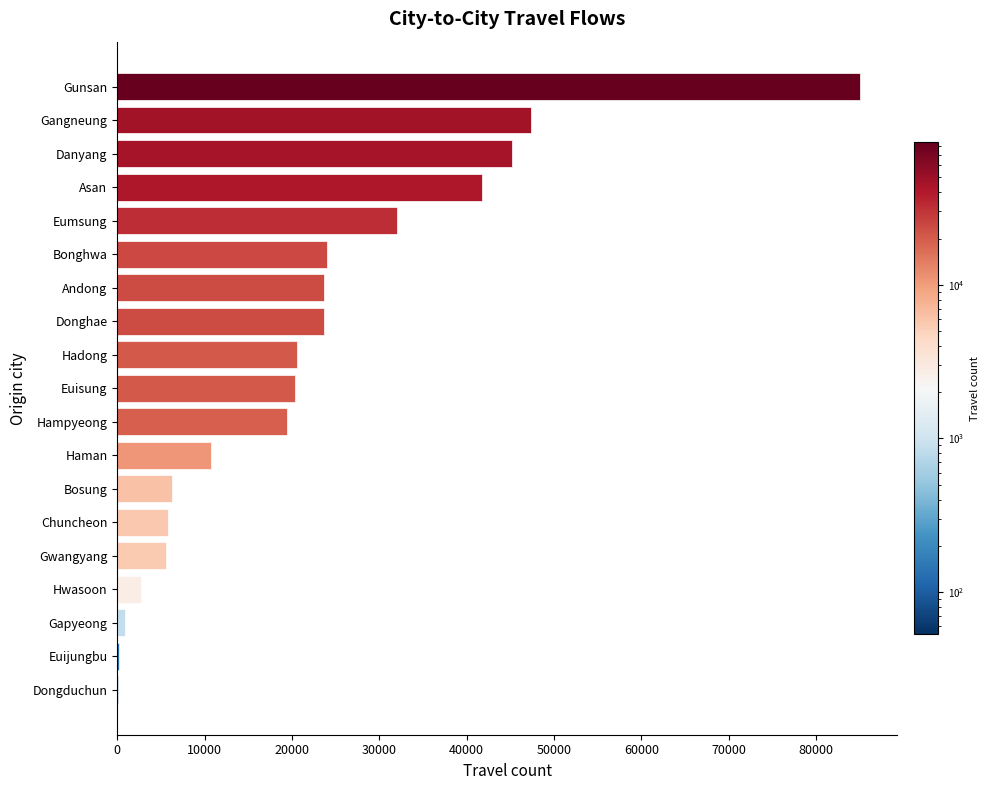

What is the sum of all values?

415051